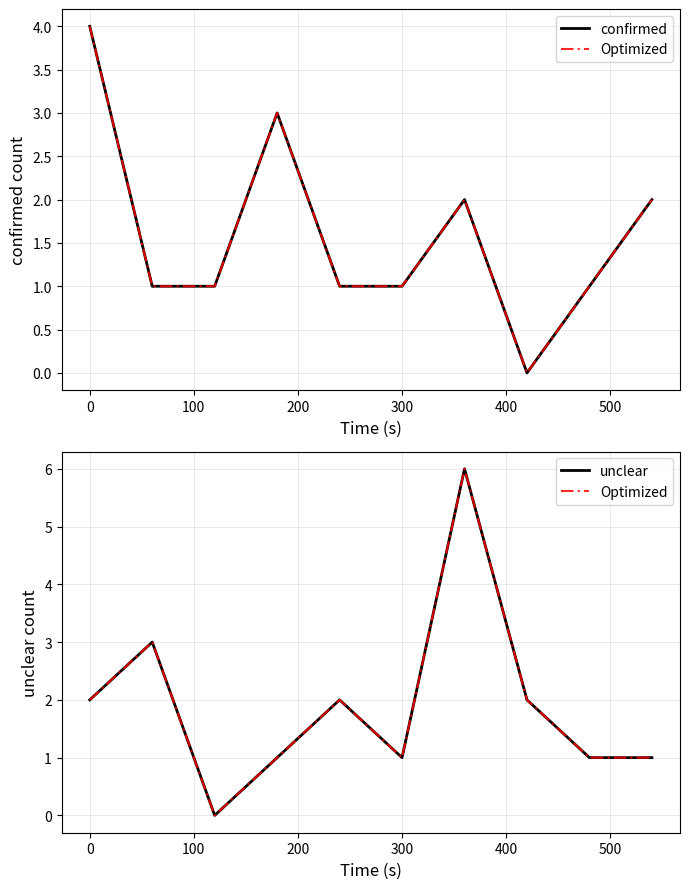

At how many categories does at least one series exceed 2?

4